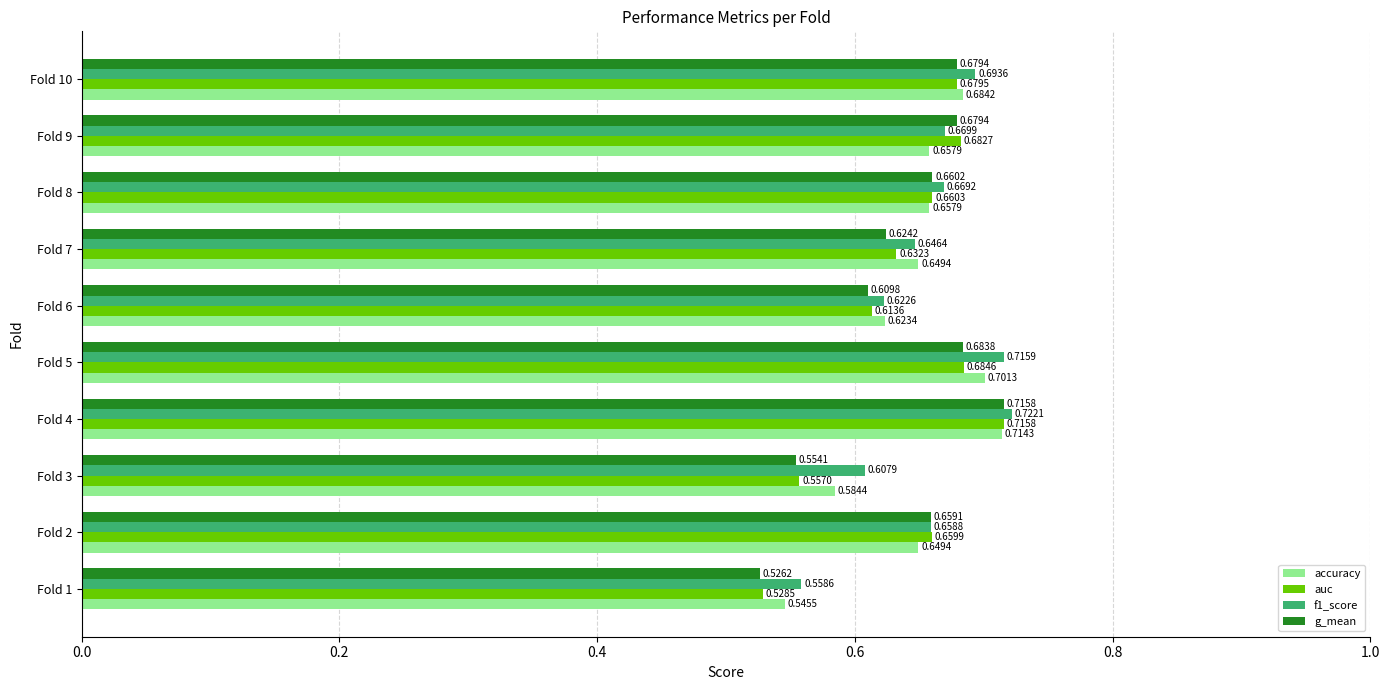

Which series changed the most between Fold 4 and Fold 8?

accuracy